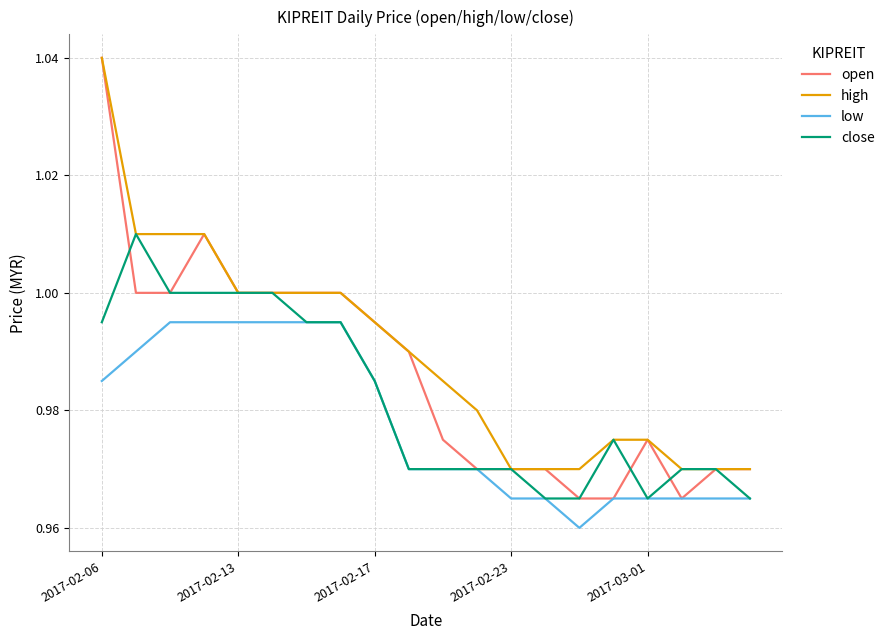

What are all the series names shown in the legend?

open, high, low, close